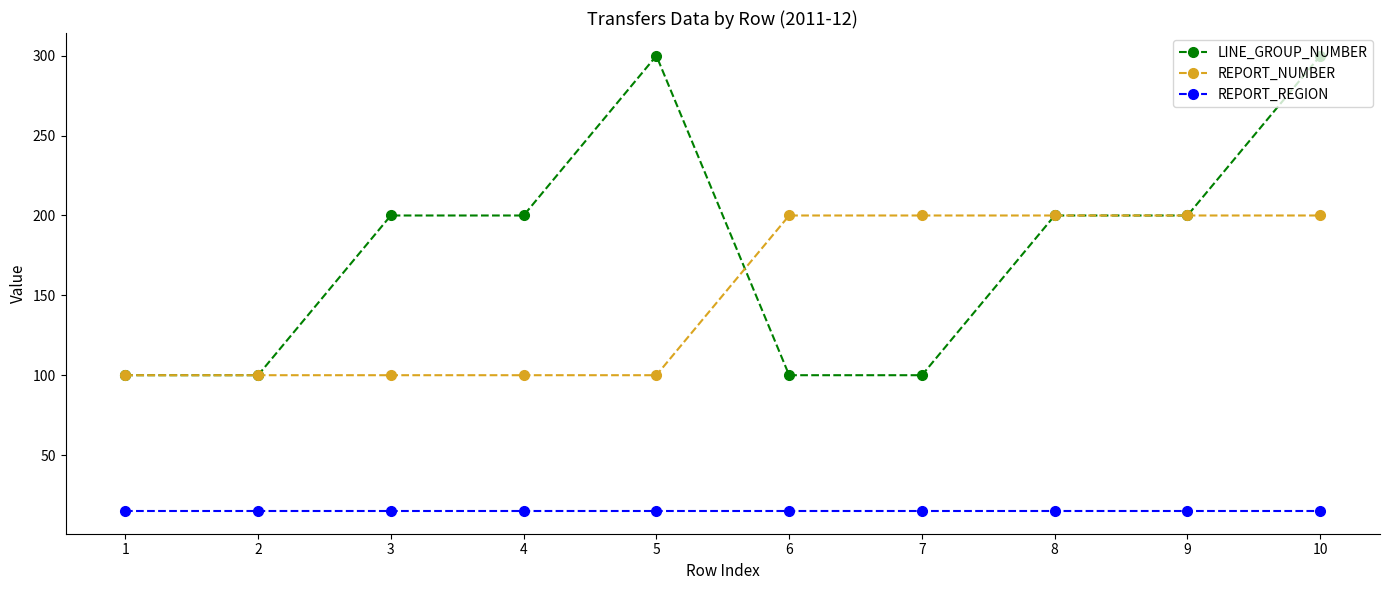

Reading left to right, transcribe all the data shown in this chart.

LINE_GROUP_NUMBER: 1=100	2=100	3=200	4=200	5=300	6=100	7=100	8=200	9=200	10=300
REPORT_NUMBER: 1=100	2=100	3=100	4=100	5=100	6=200	7=200	8=200	9=200	10=200
REPORT_REGION: 1=15	2=15	3=15	4=15	5=15	6=15	7=15	8=15	9=15	10=15